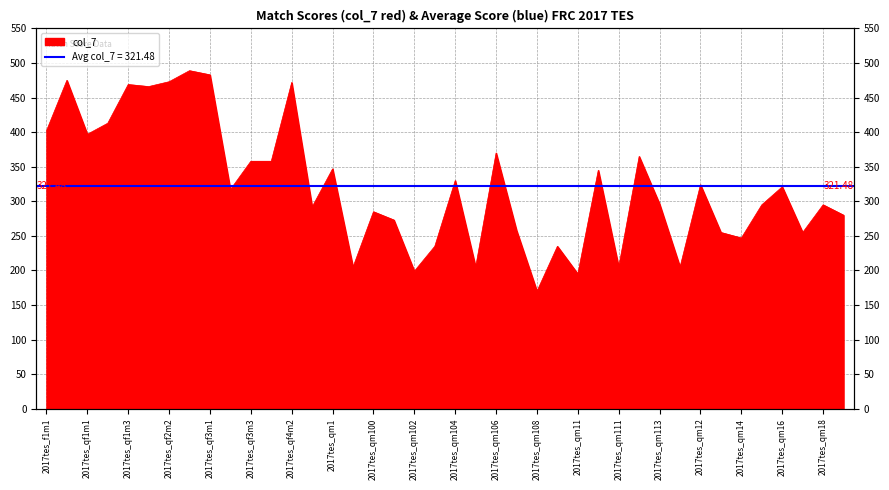

What is the sum of all values?

12859